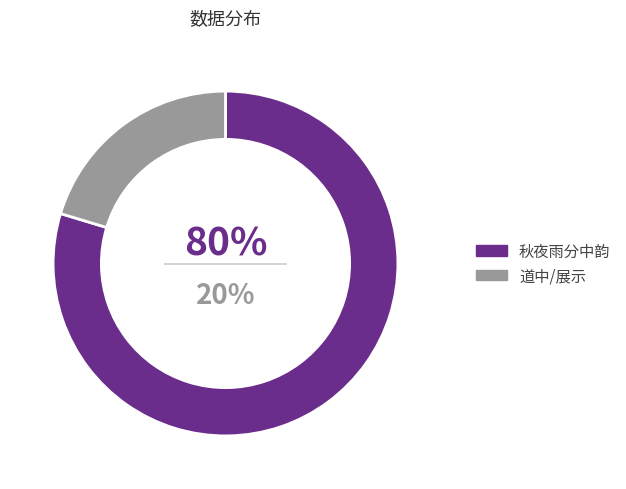

Is it true that 展示在部分中的女人 is 23% of the pie?

False